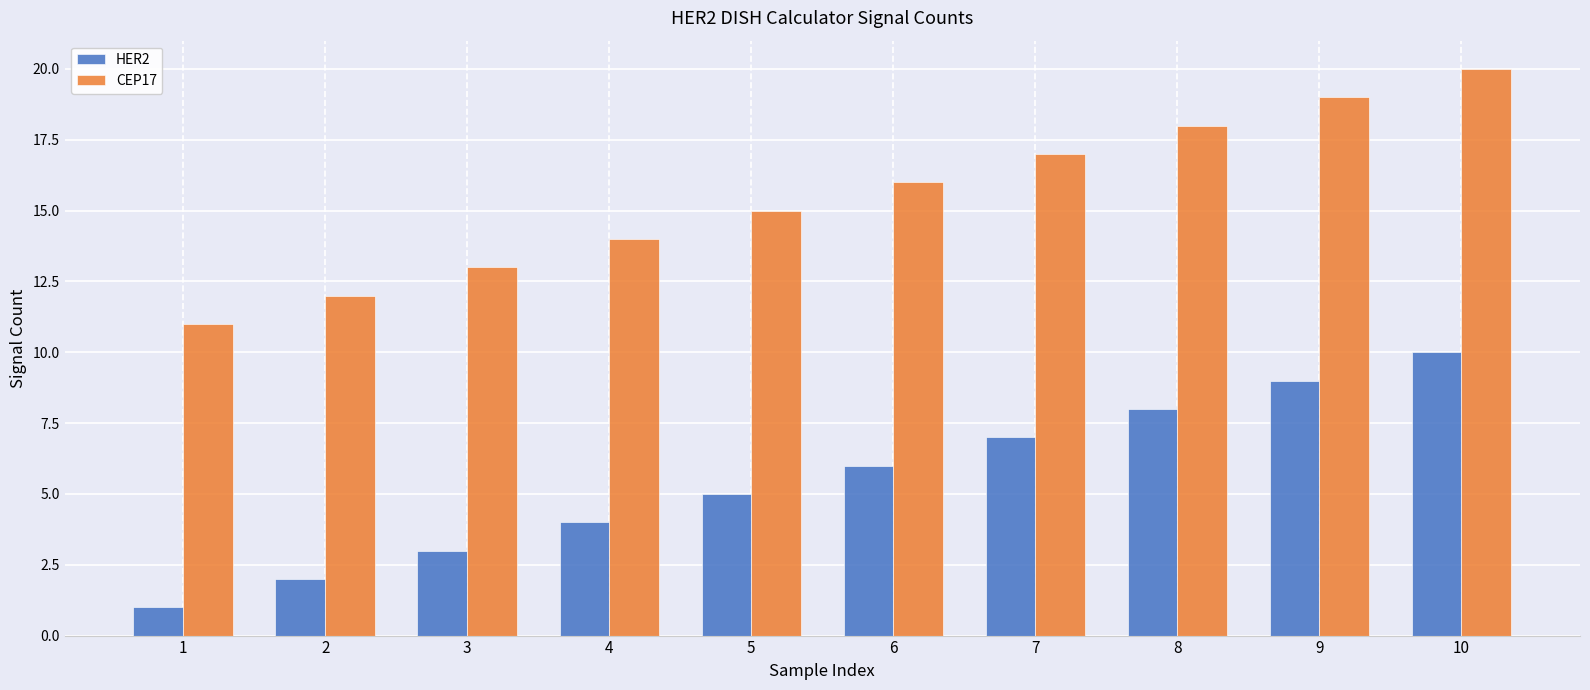

What is the difference between the HER2 values at 2 and 8?

6